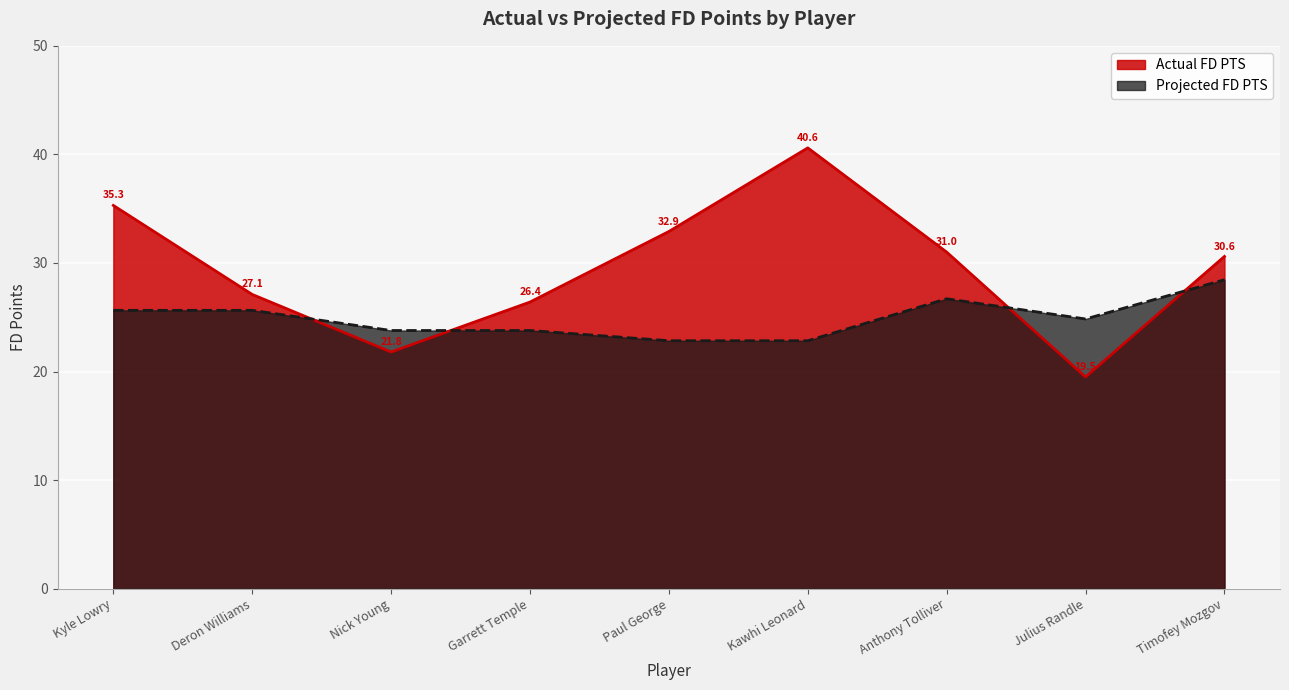

At how many categories does at least one series exceed 33?

2